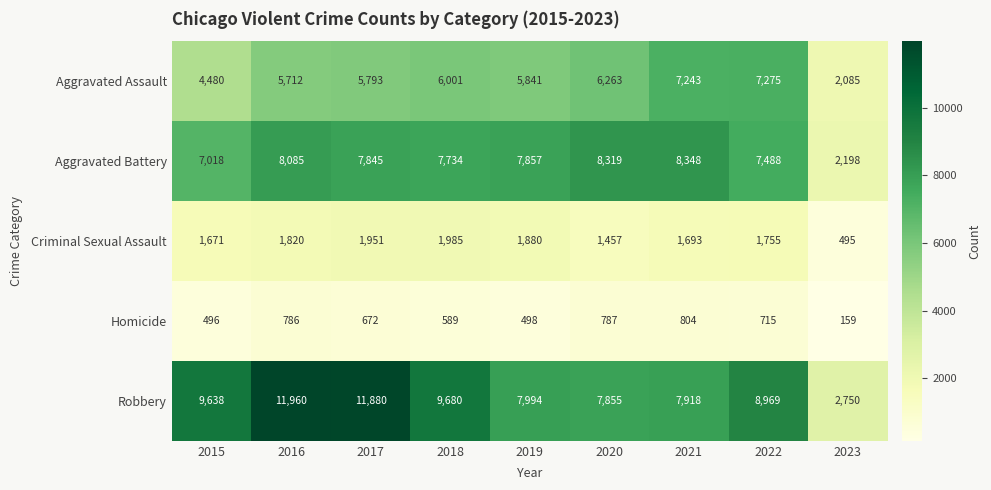

How many data points does each series have?

9